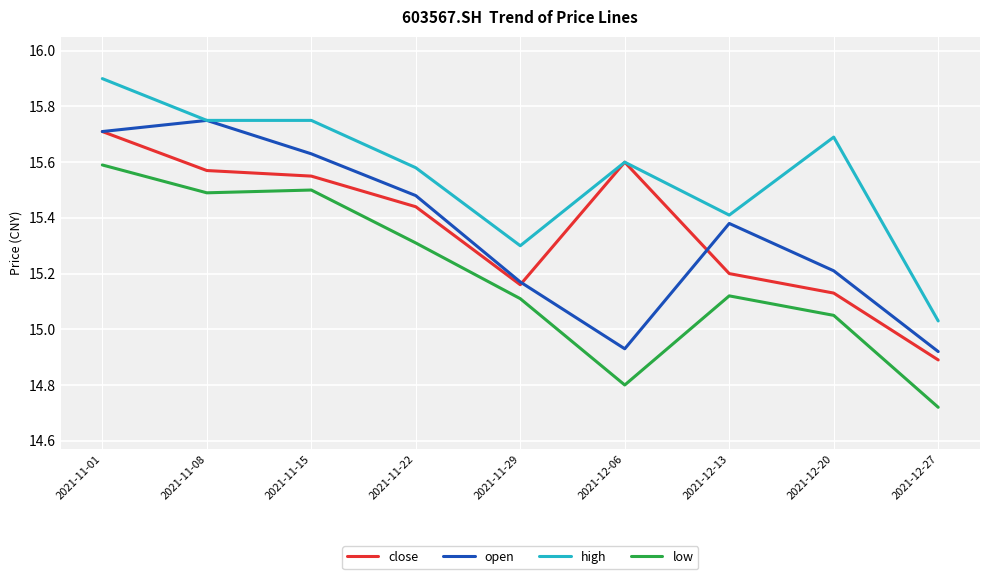

The value of low at 2021-12-20 is 21.7. True or false?

False